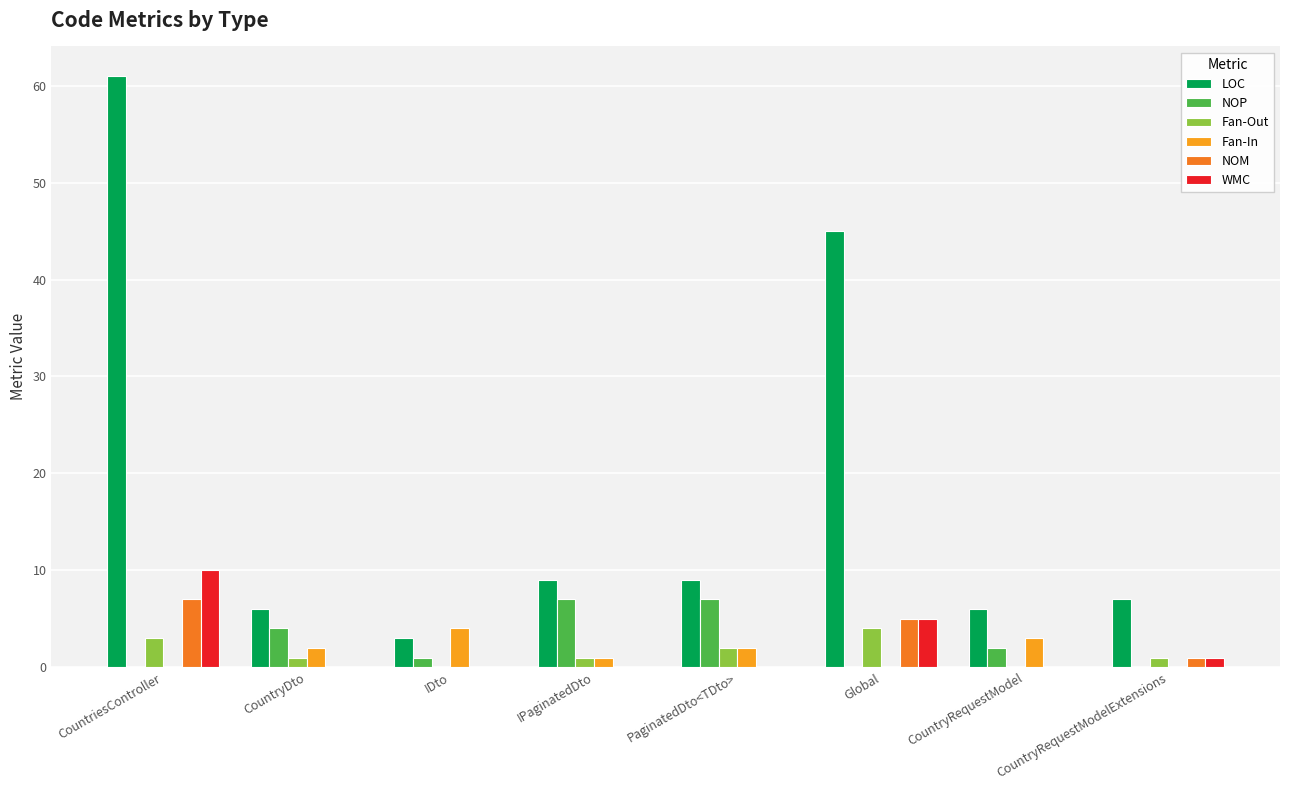

How many series are shown in this chart?

6